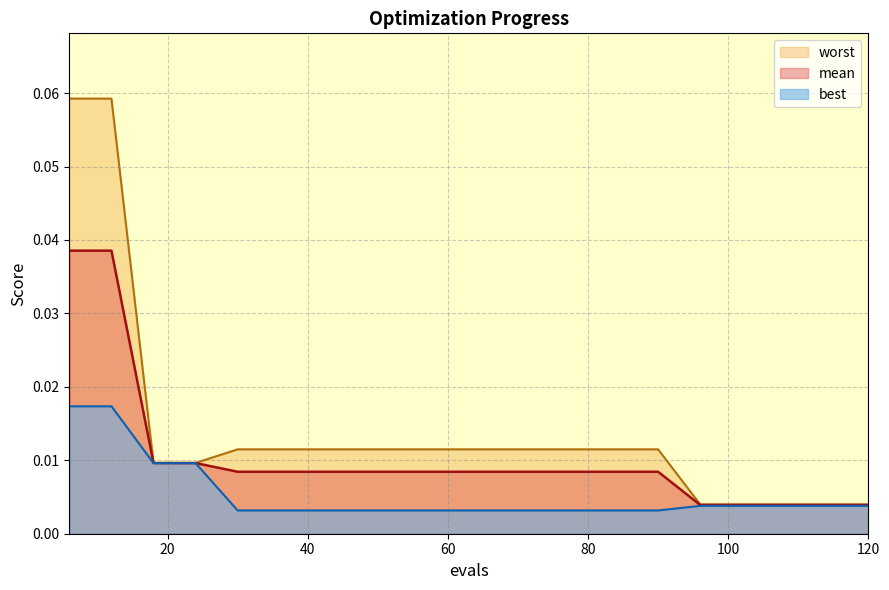

Rank the series by their maximum value, from lowest to highest.

best, mean, worst